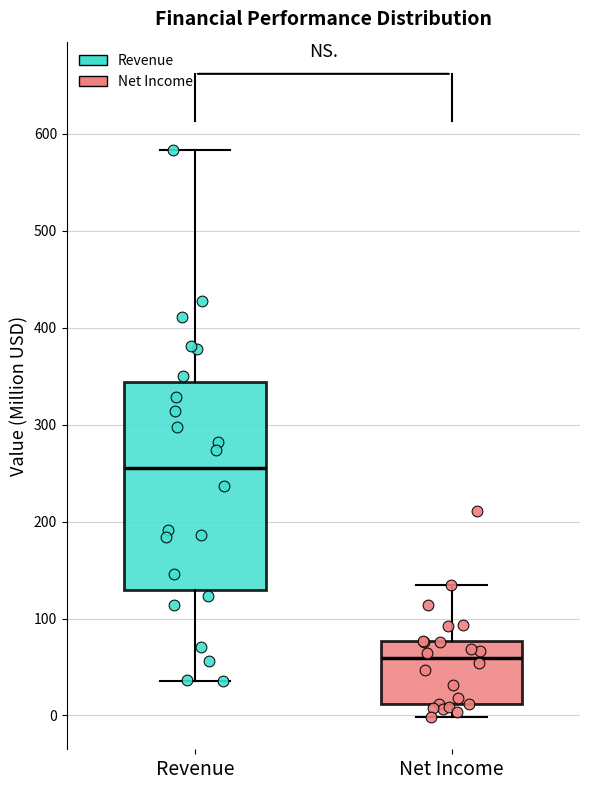

Which box has the highest median line?

Revenue